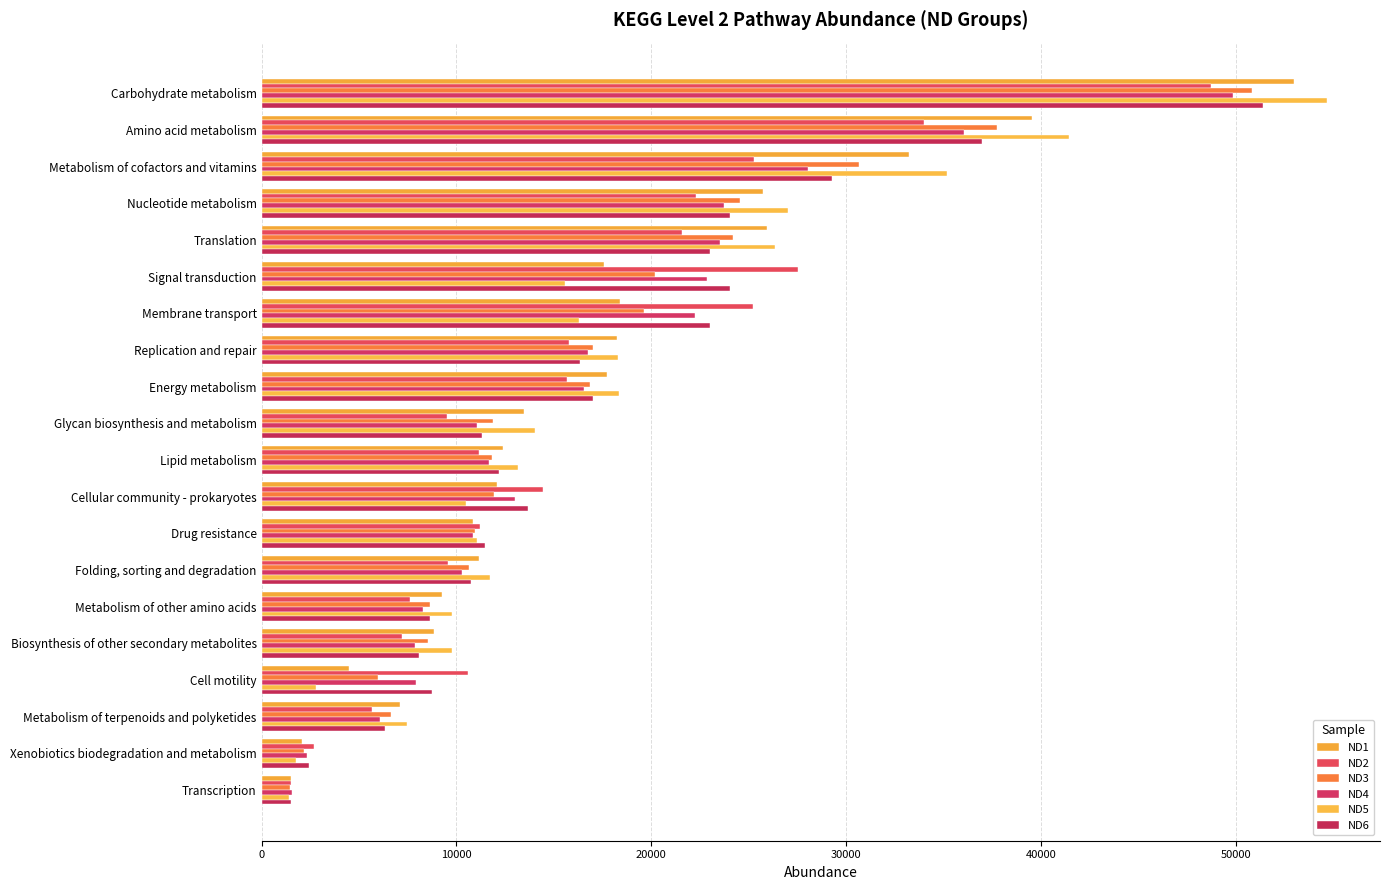

List the series in order of their peak value, lowest first.

ND2, ND4, ND3, ND6, ND1, ND5